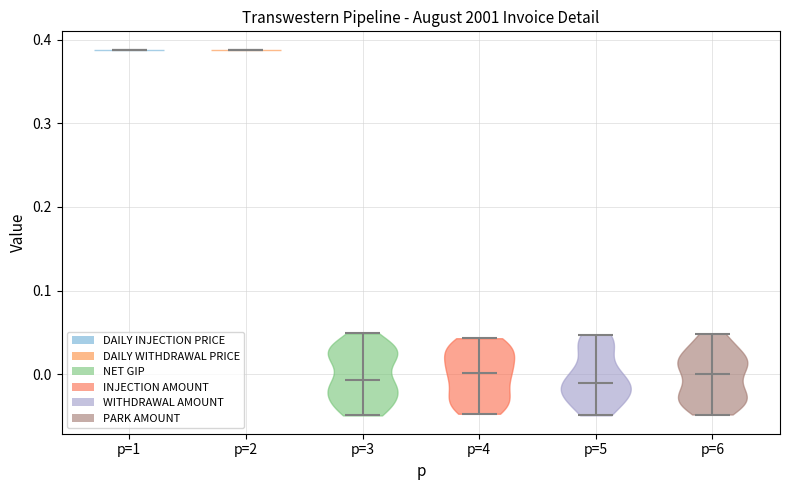

Where does the median line of the violin for p=1 sit on the y-axis? The values are not printed on the chart, so give them approximately, as read against the axis.

0.39